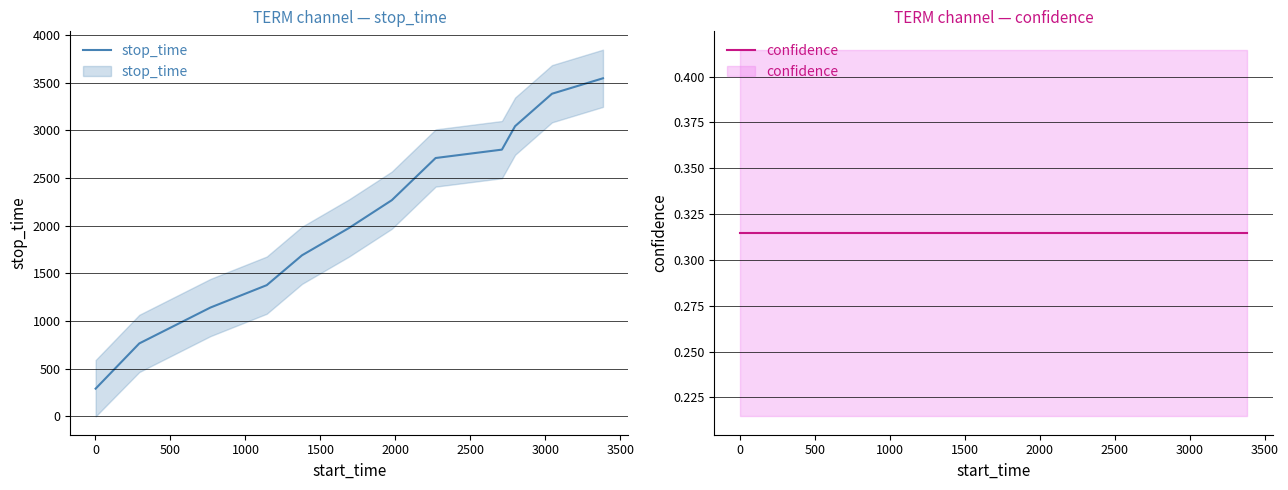

Which series changed the most between 500 and 2500?

stop_time